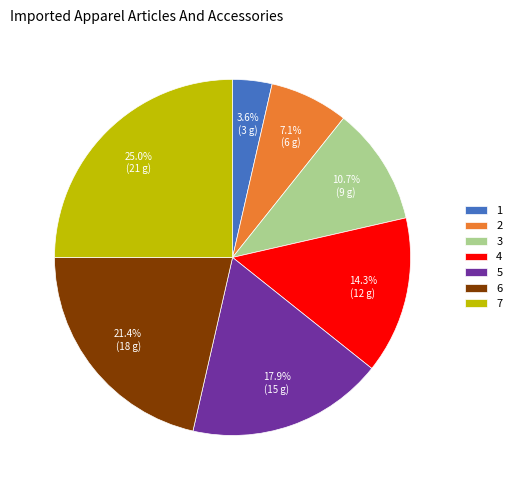

Do 1 and 7 together represent more than half of the pie?

No